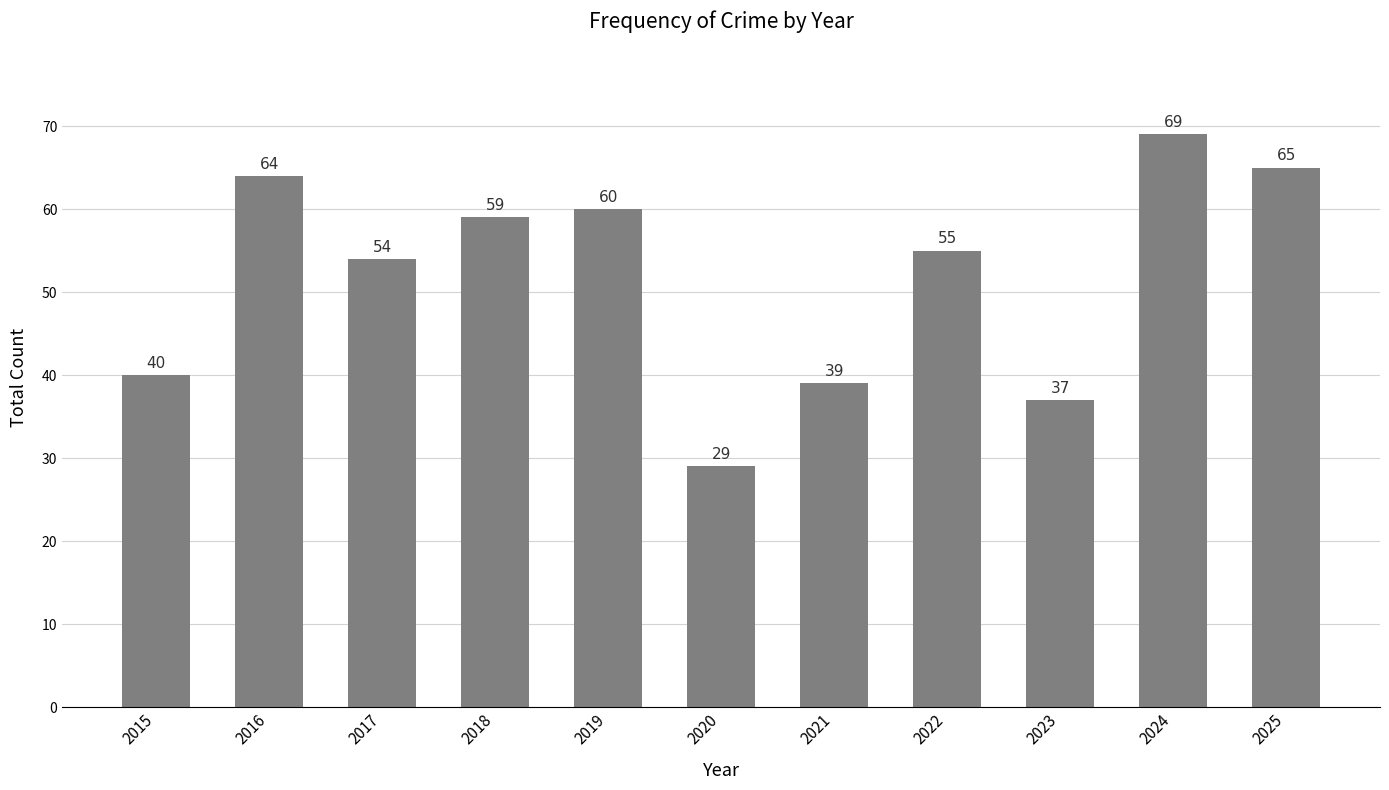

What is the smallest value displayed?

29